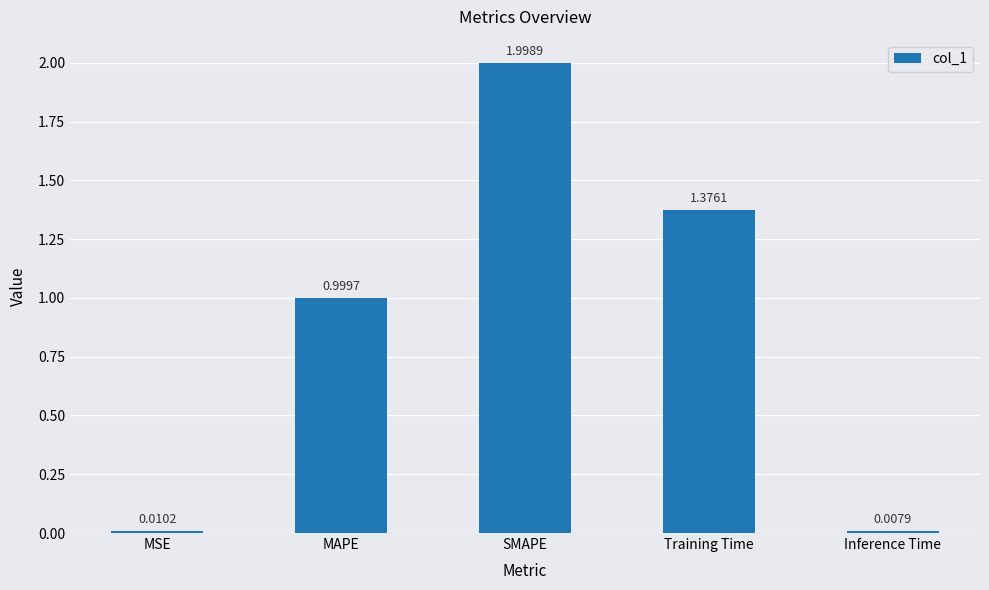

What is the label of the 3rd bar from the left?

SMAPE